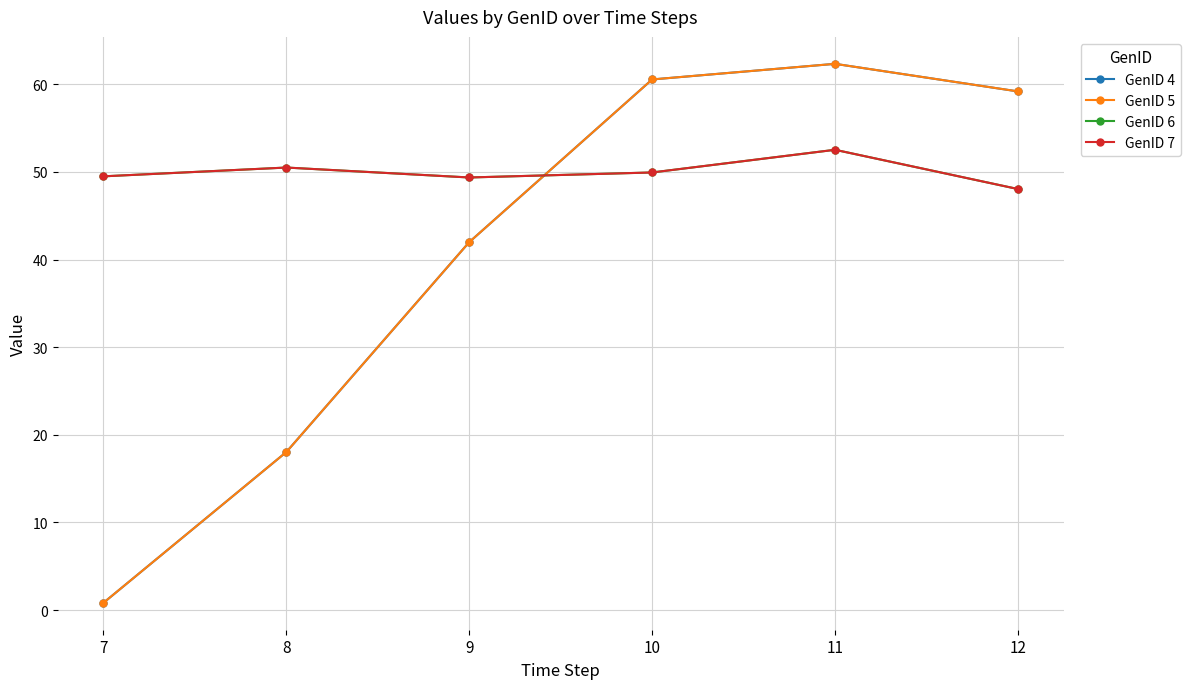

What is the average value of the GenID 6 series?

50.0